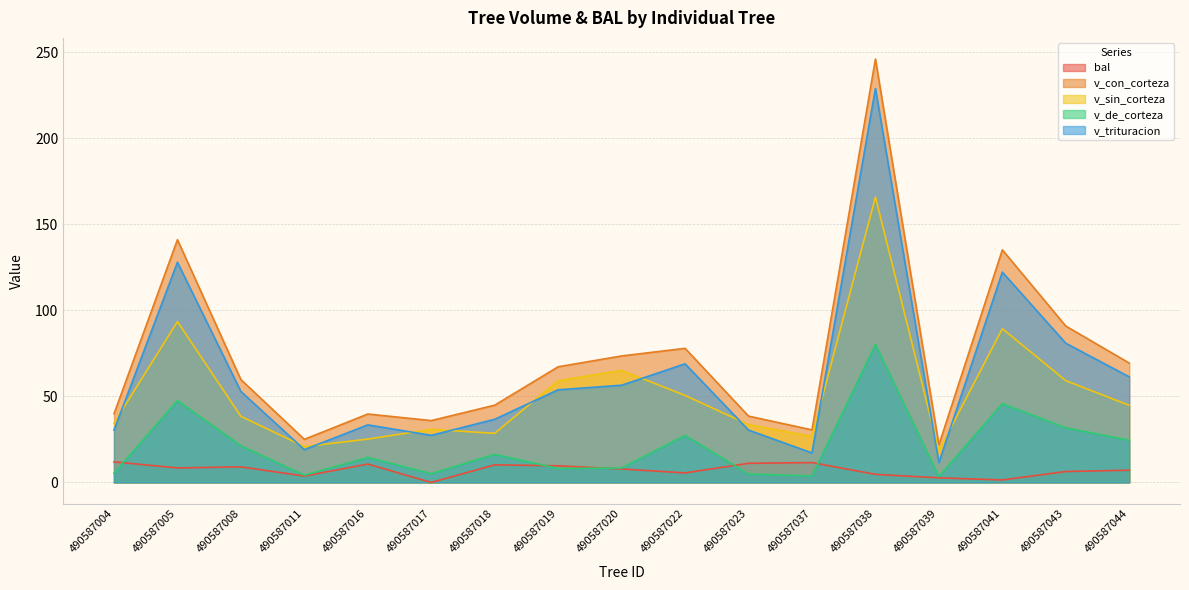

Reading right to left, list all the values displayed in this chart.

bal: 7.1	6.4	1.5	2.7	4.7	11.6	11.1	5.5	7.8	9.7	10.2	0.0	10.7	3.7	9.1	8.4	12.0
v_con_corteza: 69.4	90.9	135.2	21.8	246.1	30.5	38.6	78.0	73.5	67.2	44.9	36.0	39.8	25.1	59.8	141.1	39.9
v_sin_corteza: 44.8	59.2	89.4	18.4	165.9	26.8	33.6	50.6	65.1	59.1	28.6	30.9	25.2	20.9	38.4	93.5	34.5
v_de_corteza: 24.6	31.7	45.8	3.5	80.2	3.8	4.9	27.4	8.4	8.1	16.4	5.1	14.6	4.2	21.4	47.6	5.4
v_trituracion: 61.4	80.9	122.2	11.5	228.9	17.1	30.5	69.0	56.5	53.9	36.7	27.4	33.5	19.1	52.9	128.0	30.4